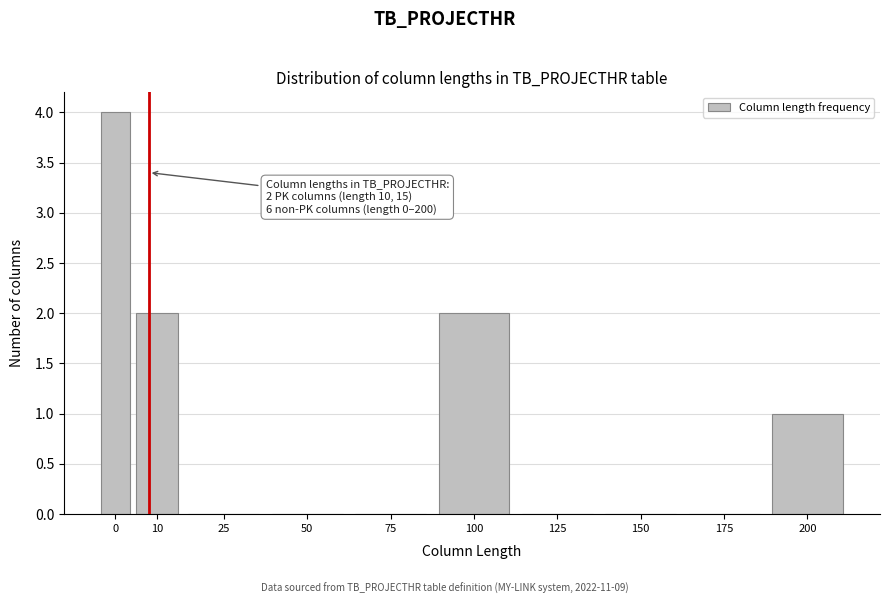

Reading left to right, extract all data points from this chart.

0=4	10=2	25=0	50=0	75=0	100=2	125=0	150=0	175=0	200=1